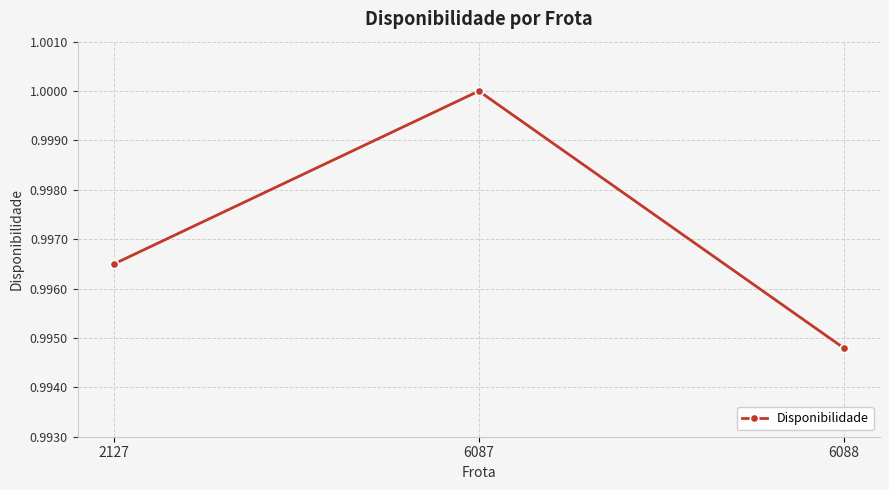

List the labels in order of value, largest first.

6087, 2127, 6088